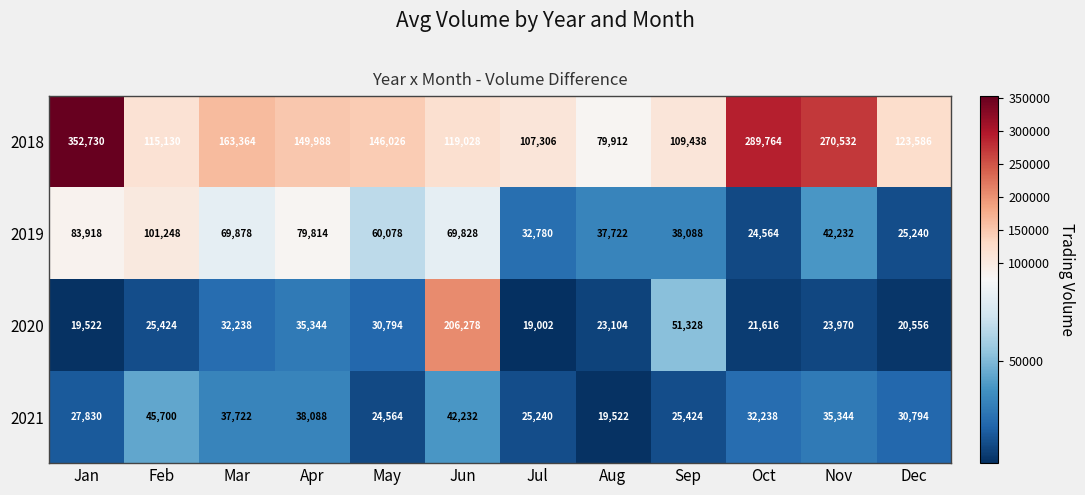

What is the sum of the 2020 values at Feb and May?

56218